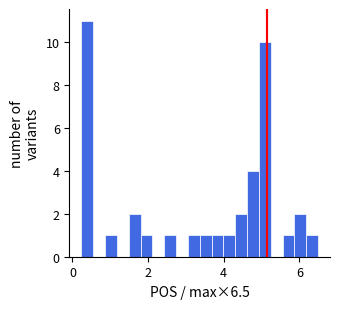

Around what value on the x-axis is the tallest bar? Give the approximate position of its centre, as read against the axis.

0.4